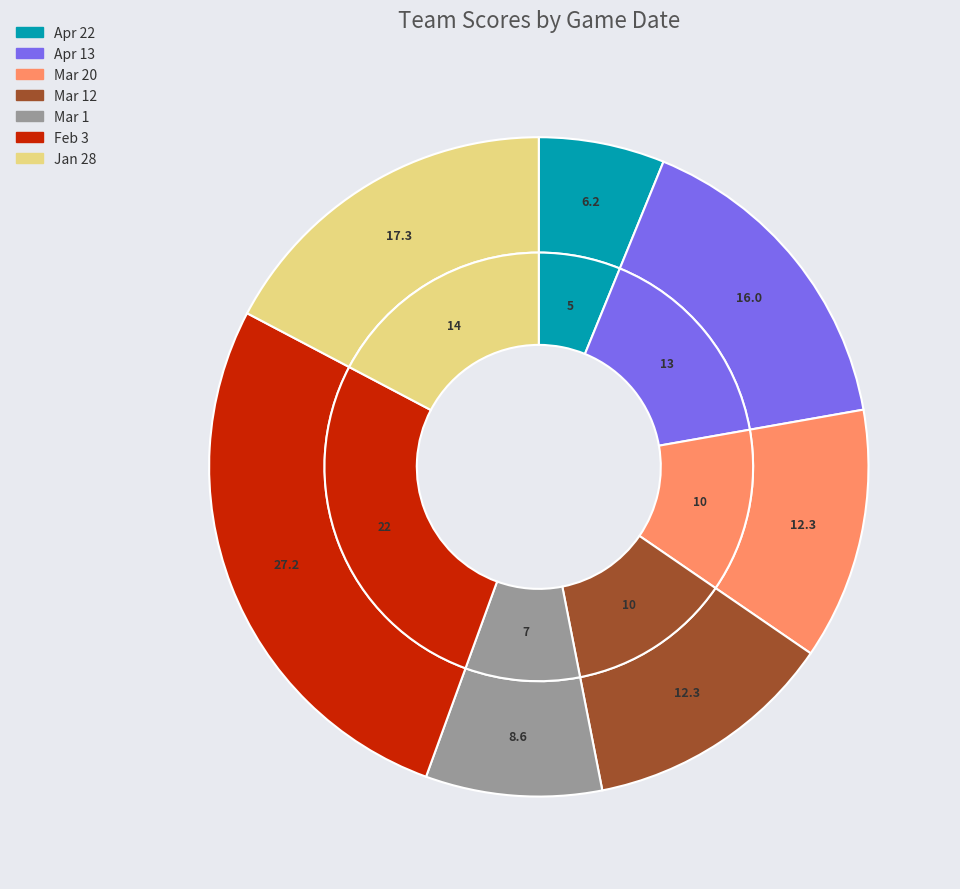

What is the change in value from Apr 22 to Apr 13?

+8